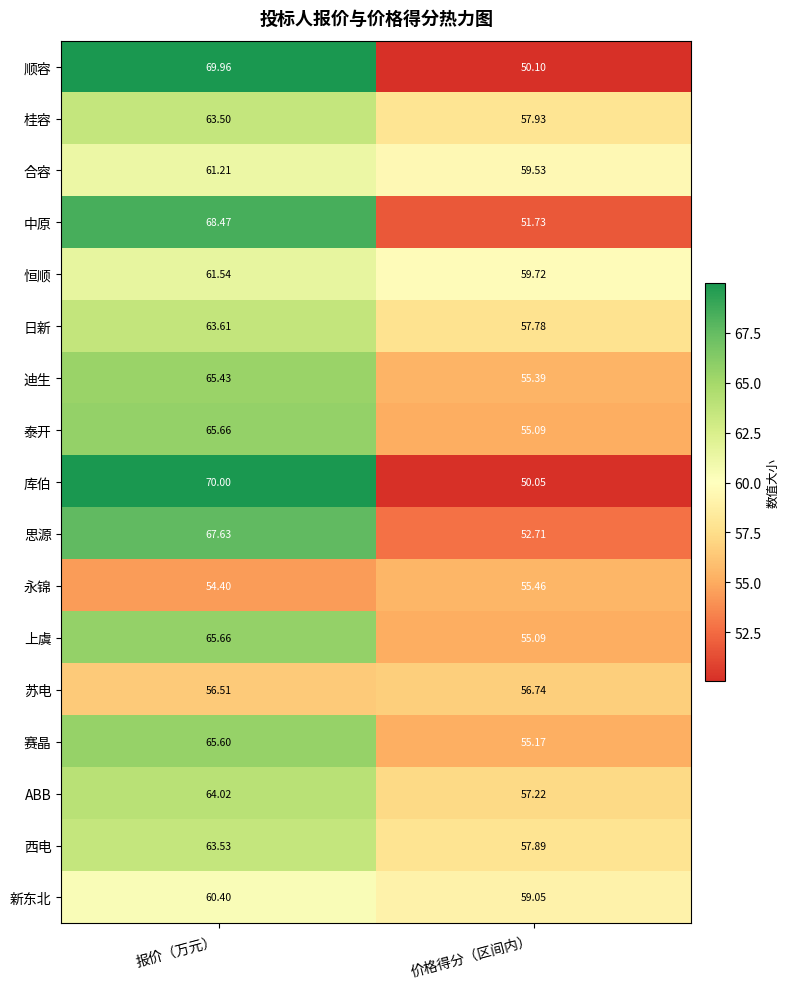

Rank the categories by 恒顺 value from lowest to highest.

价格得分（区间内）, 报价（万元）